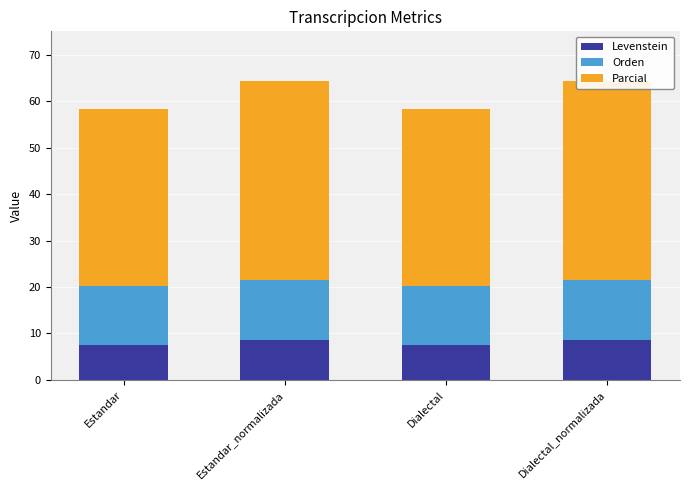

The Parcial series shows 57.3 at Estandar. True or false?

False